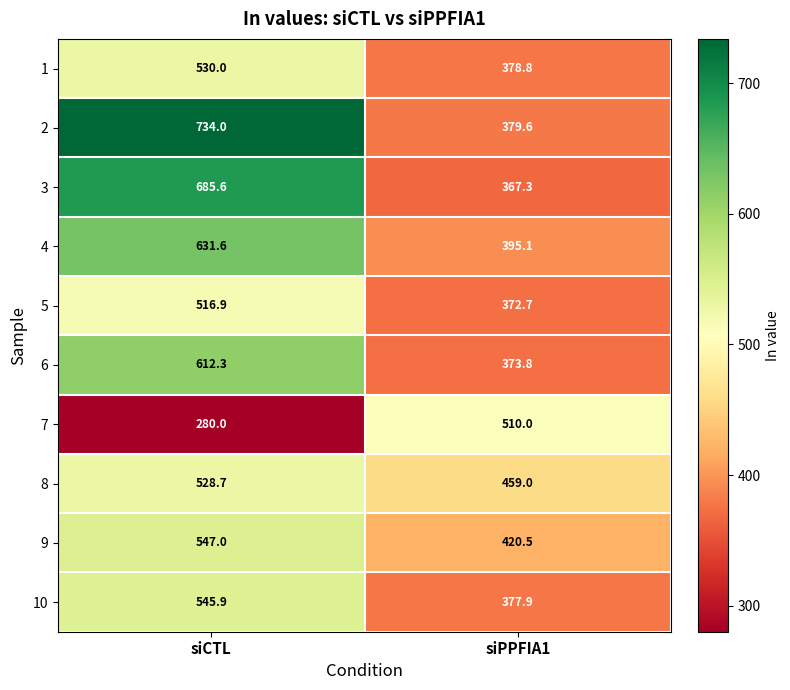

True or false: 2 has a value of 238.5 at siPPFIA1.

False